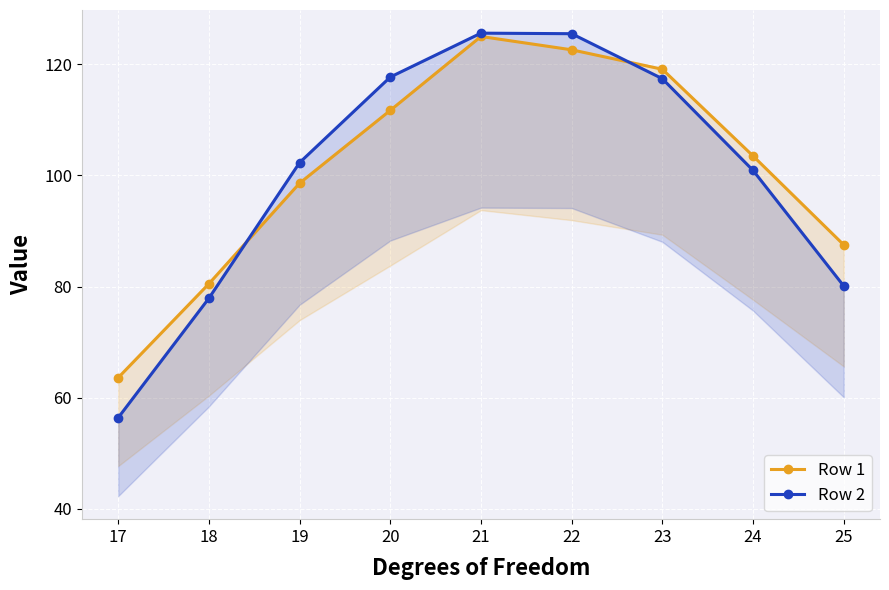

Which series has the largest total across all categories?

Row 1